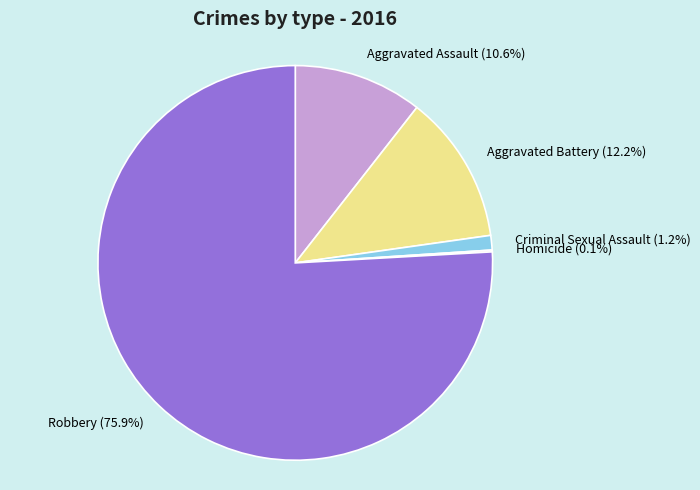

The Robbery slice represents 64% of the pie. True or false?

False